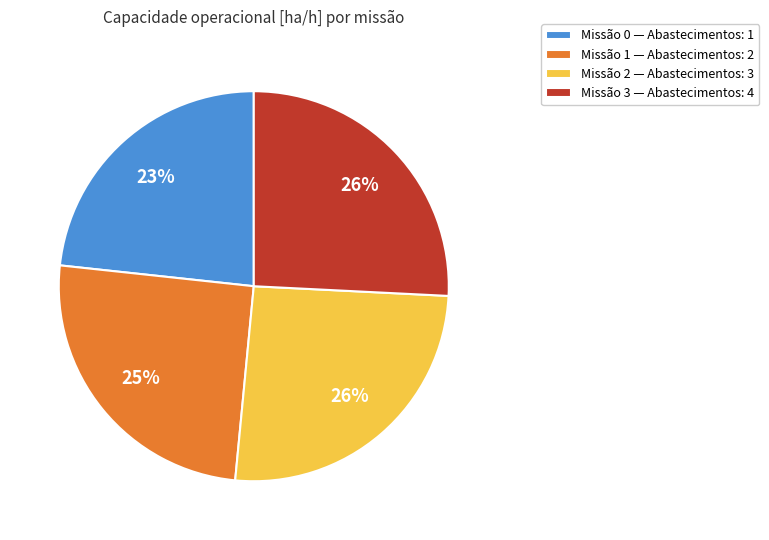

Is it true that Missão 0 — Abastecimentos: 1 is 23% of the pie?

True